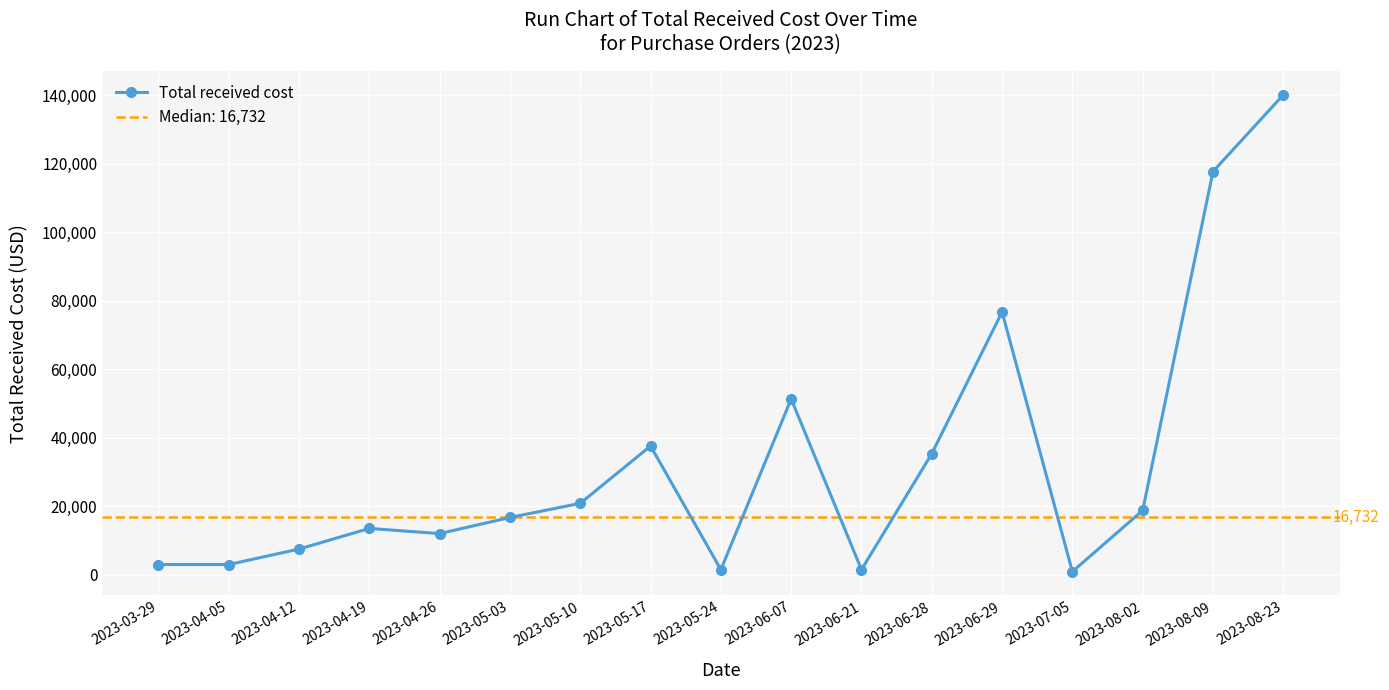

How many categories are shown in the chart?

17